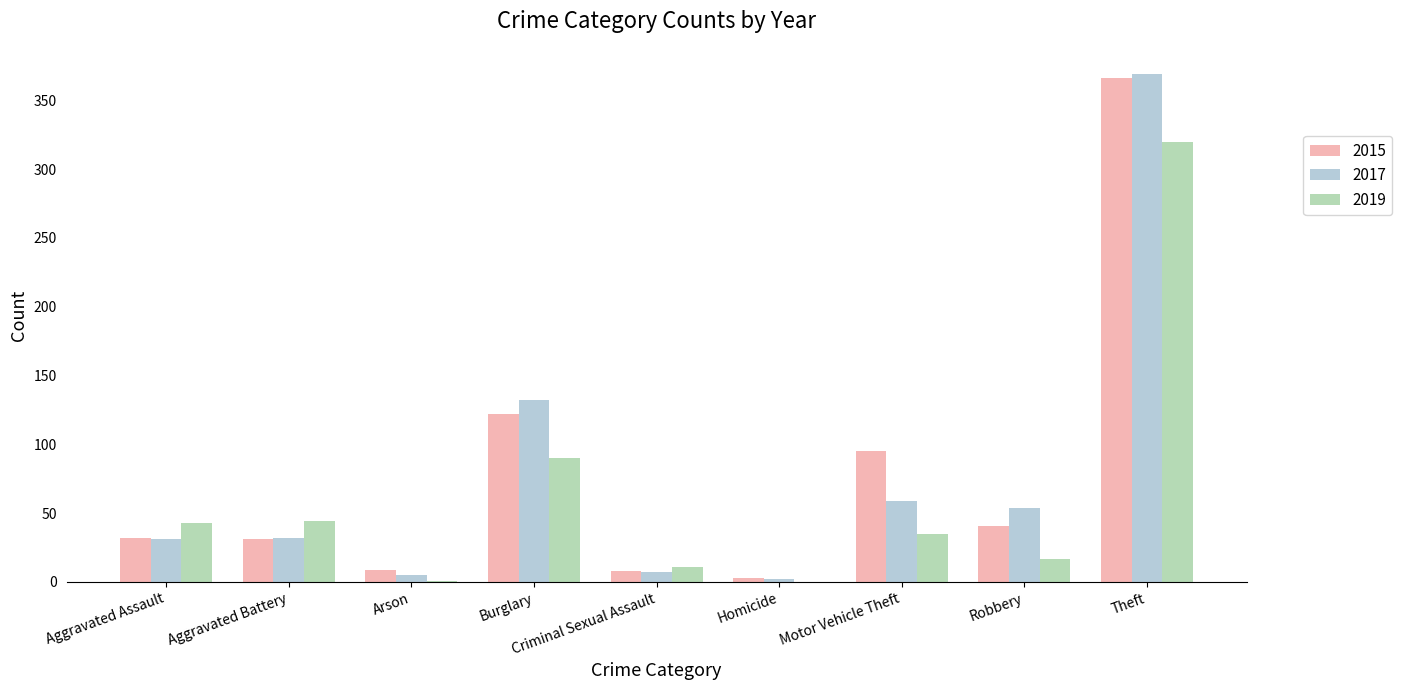

At which label is 2015 closest to 184?

Burglary